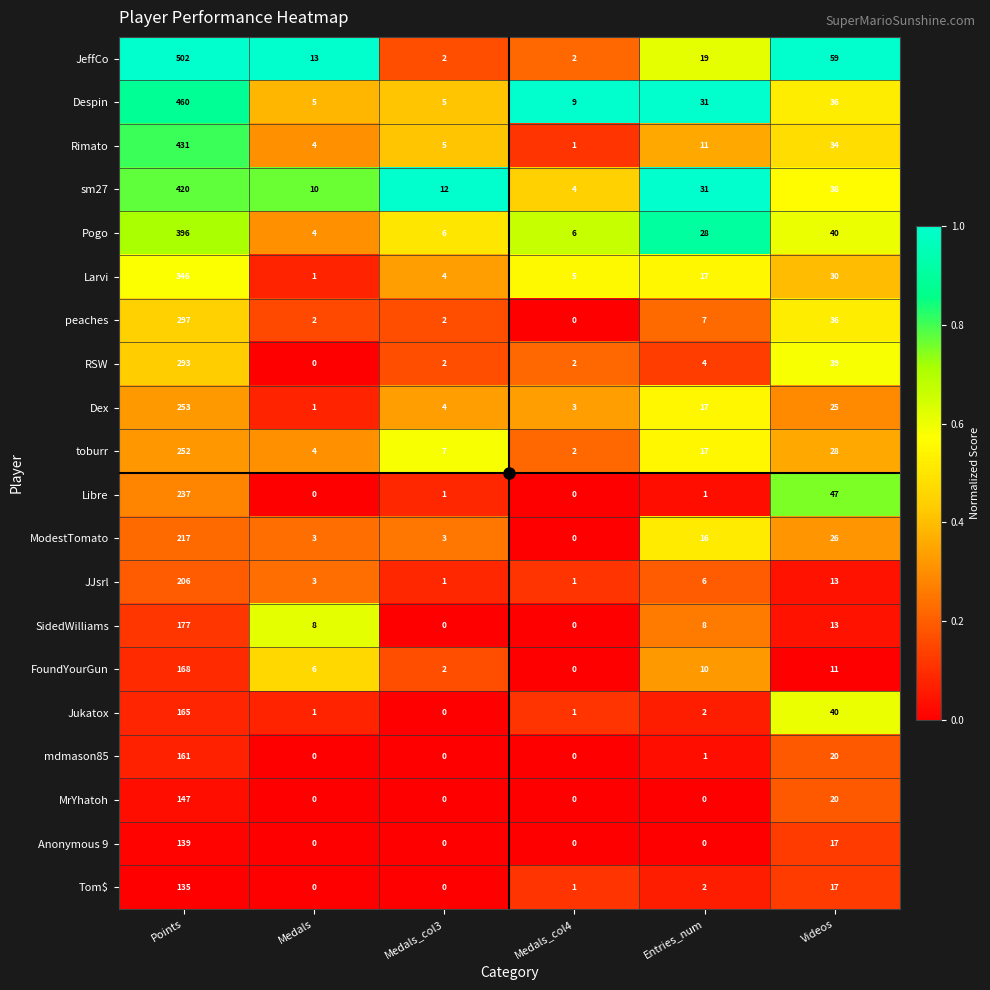

Which series has the largest total across all categories?

JeffCo